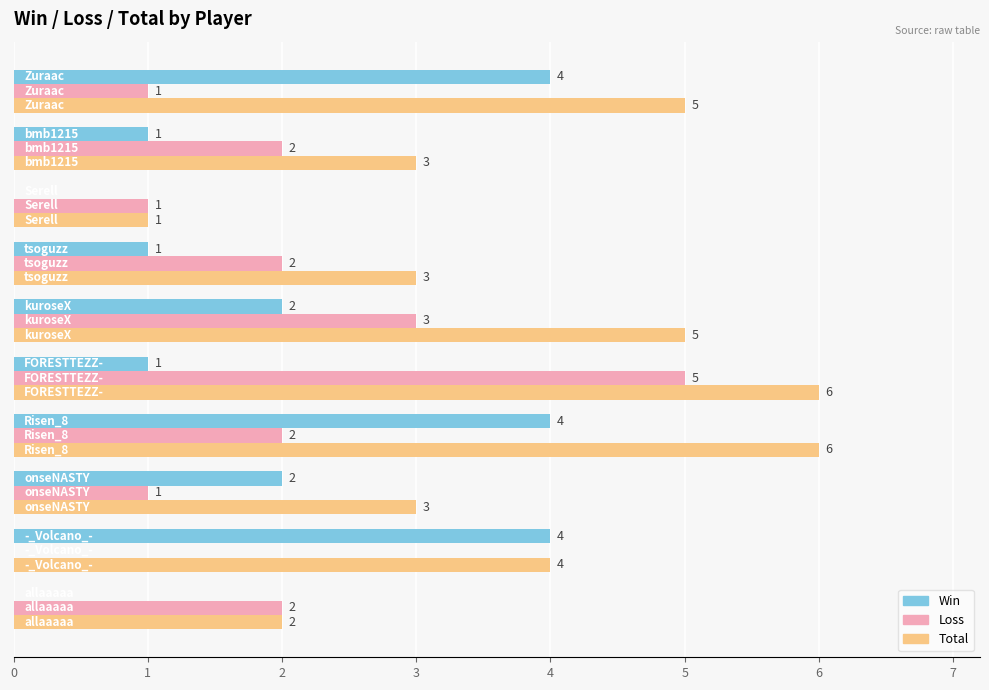

What is the sum of all Total values?

38